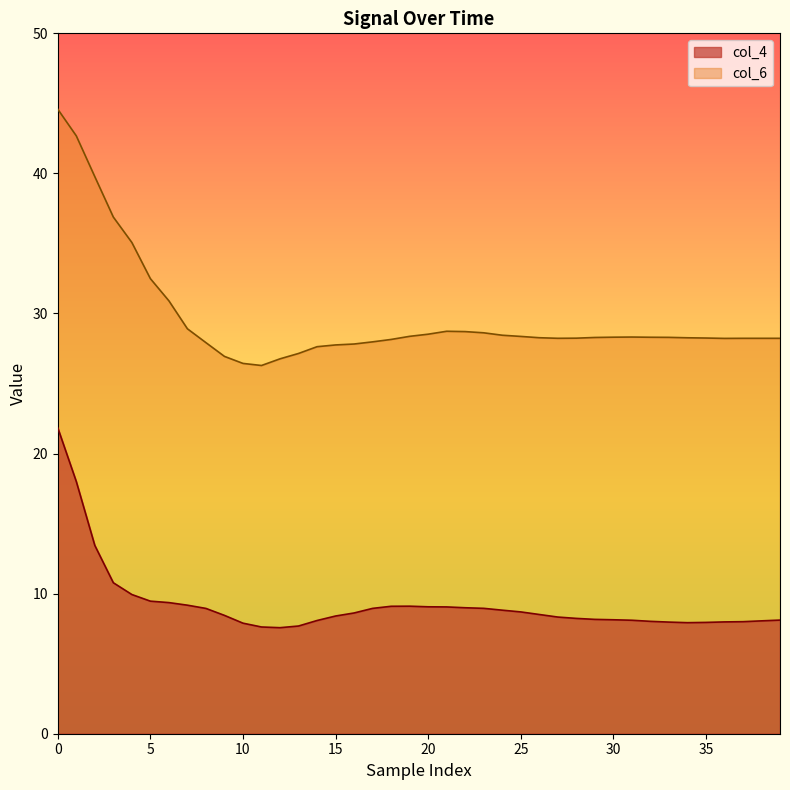

Which series has the widest spread of values?

col_6